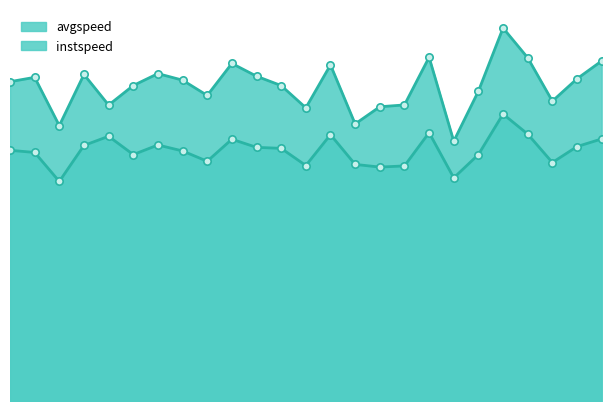

Is the value of instspeed at 16.0 greater than the value of avgspeed at 10.0?

No